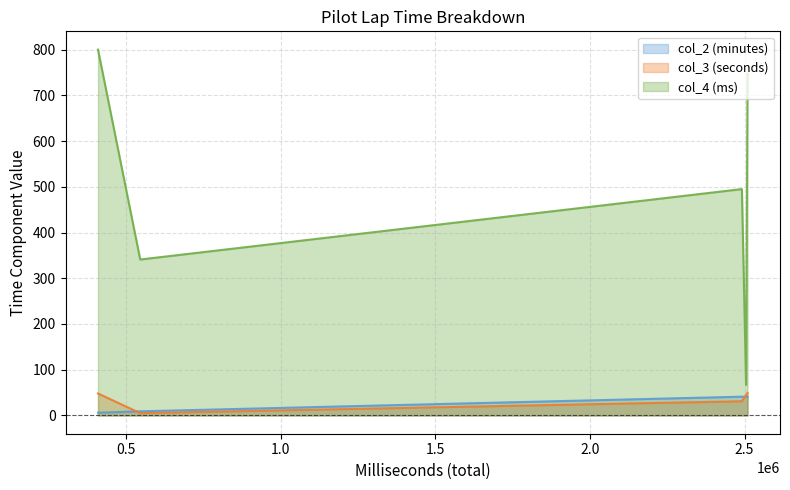

Which series has the largest range (max minus min)?

col_4 (ms)